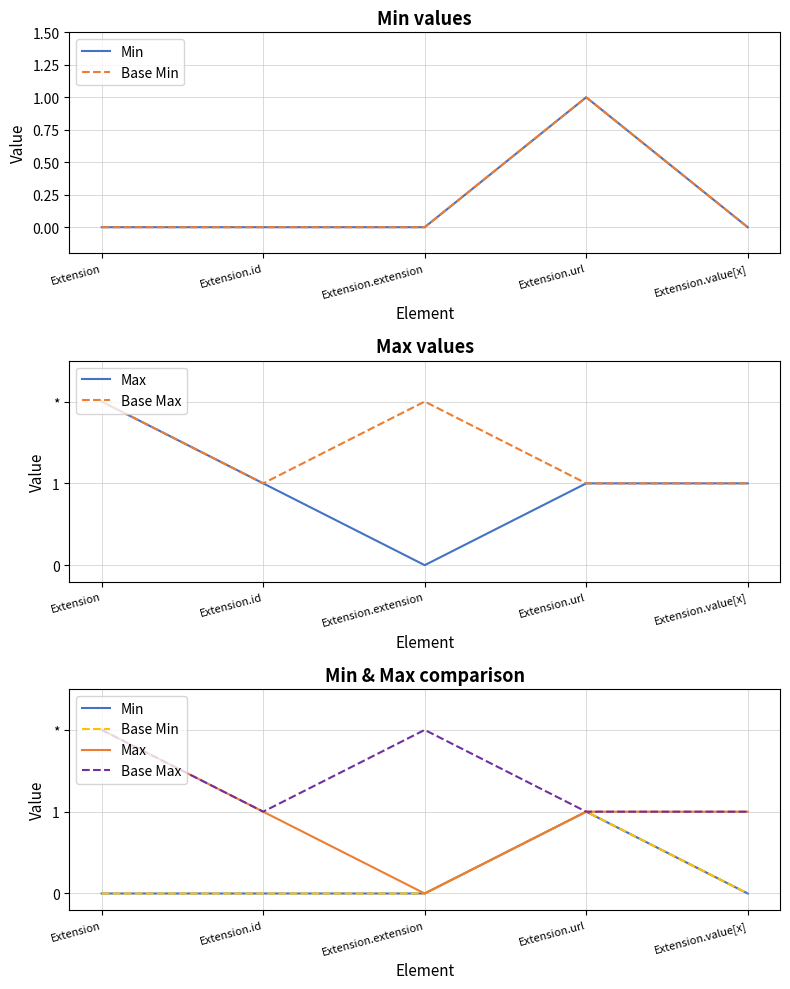

Which series has the widest spread of values?

Max